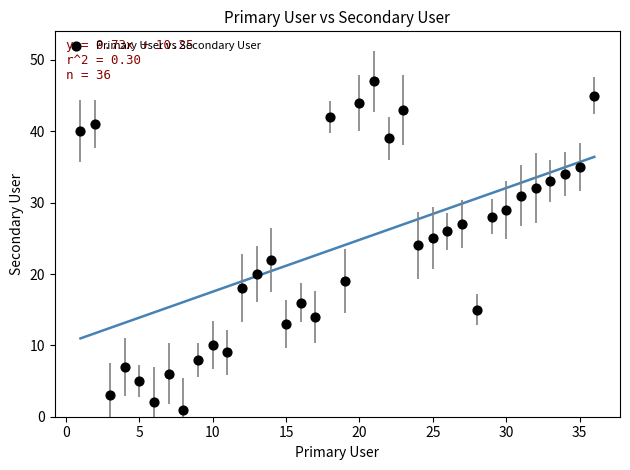

What is the range of Y values (max minus min)?

46